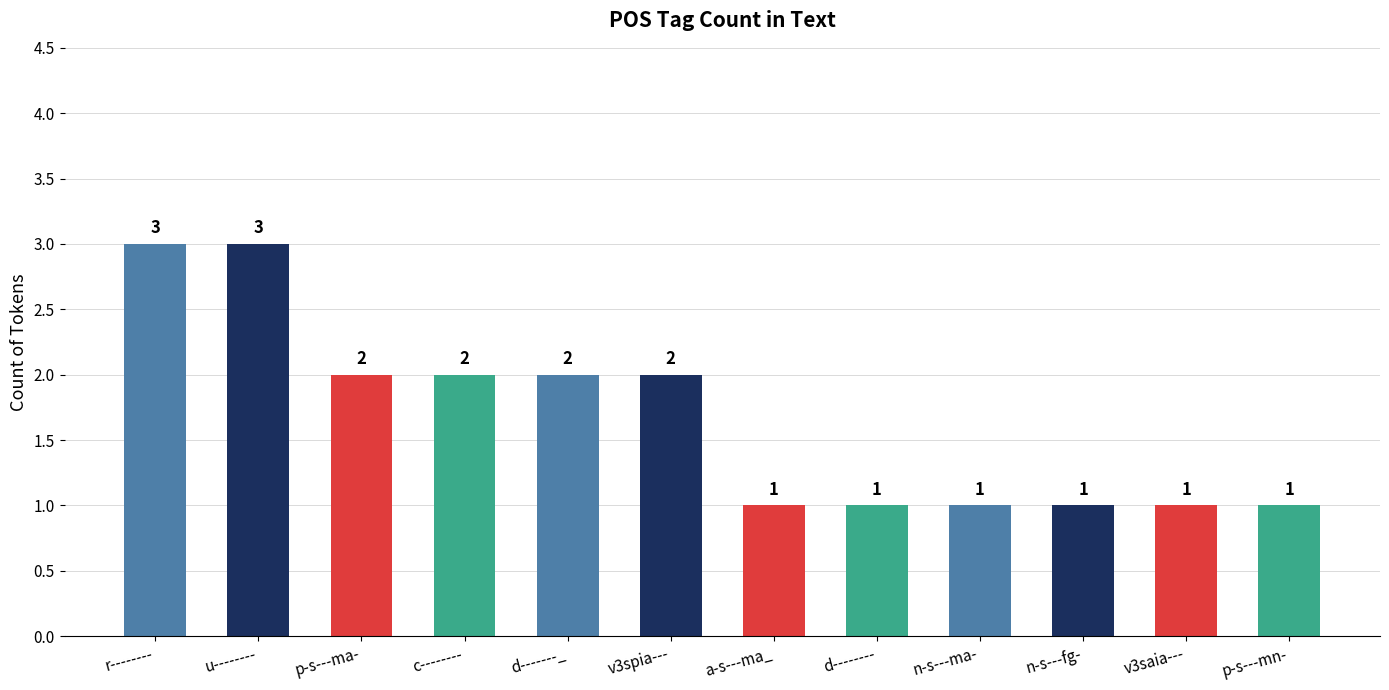

Count the number of categories in the chart.

12